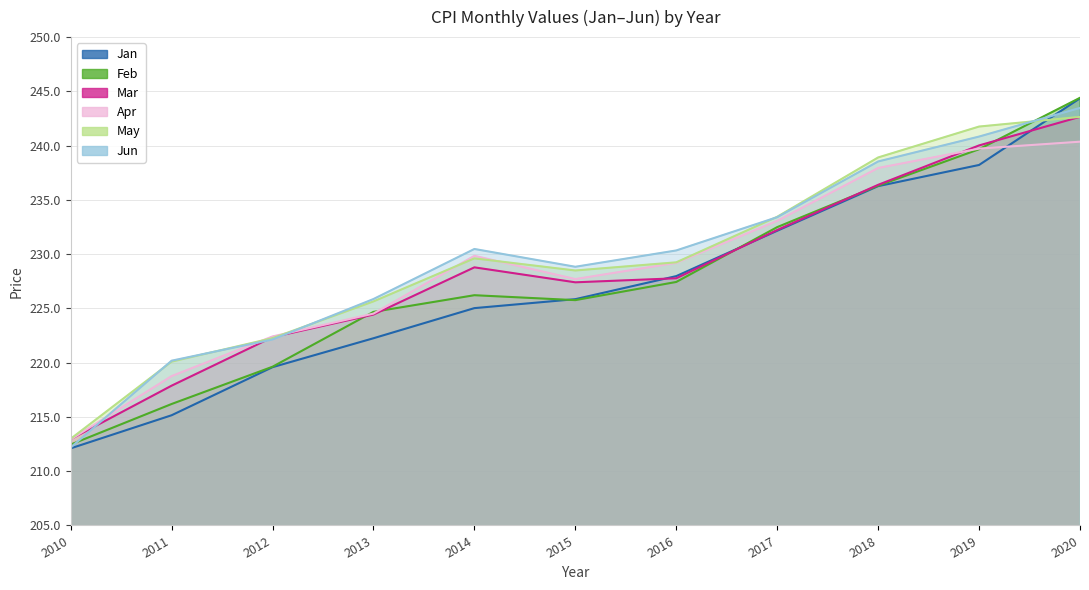

Which series has the largest range (max minus min)?

Jan